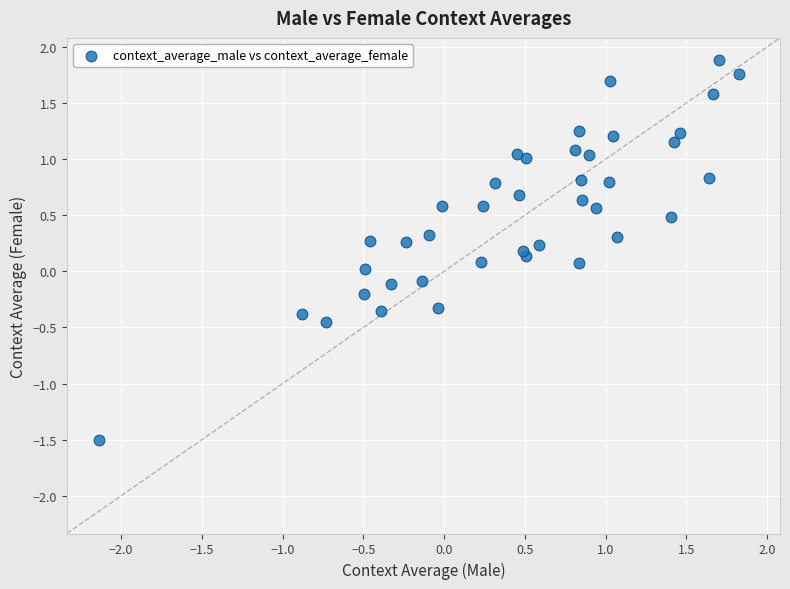

What is the range of Y values (max minus min)?

3.4